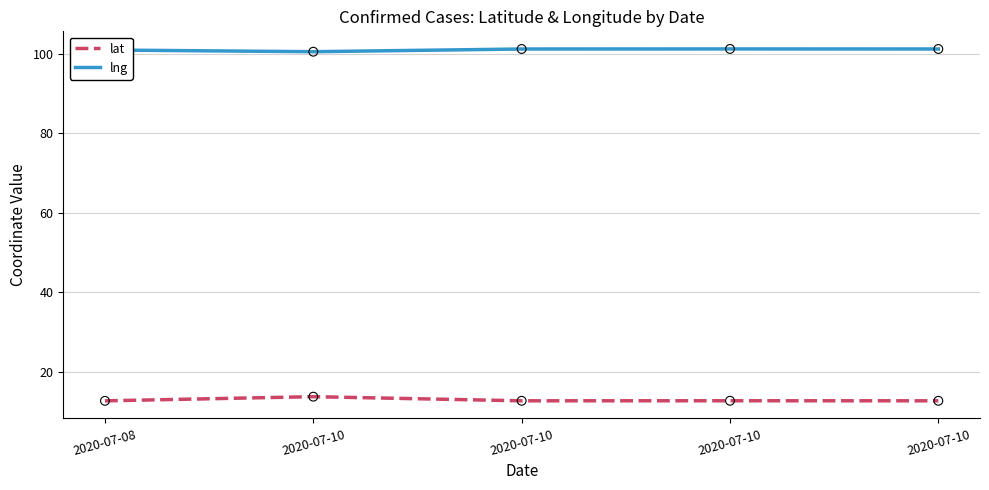

Is the value of lat at 2020-07-08 greater than the value of lng at 2020-07-10?

No